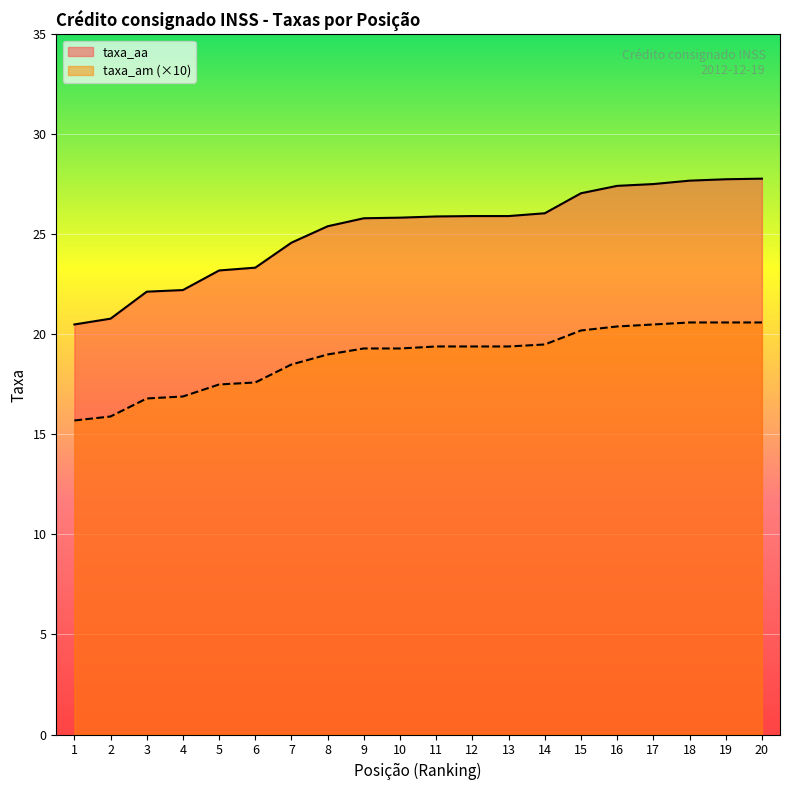

Does the chart display data point markers on the line(s)?

No